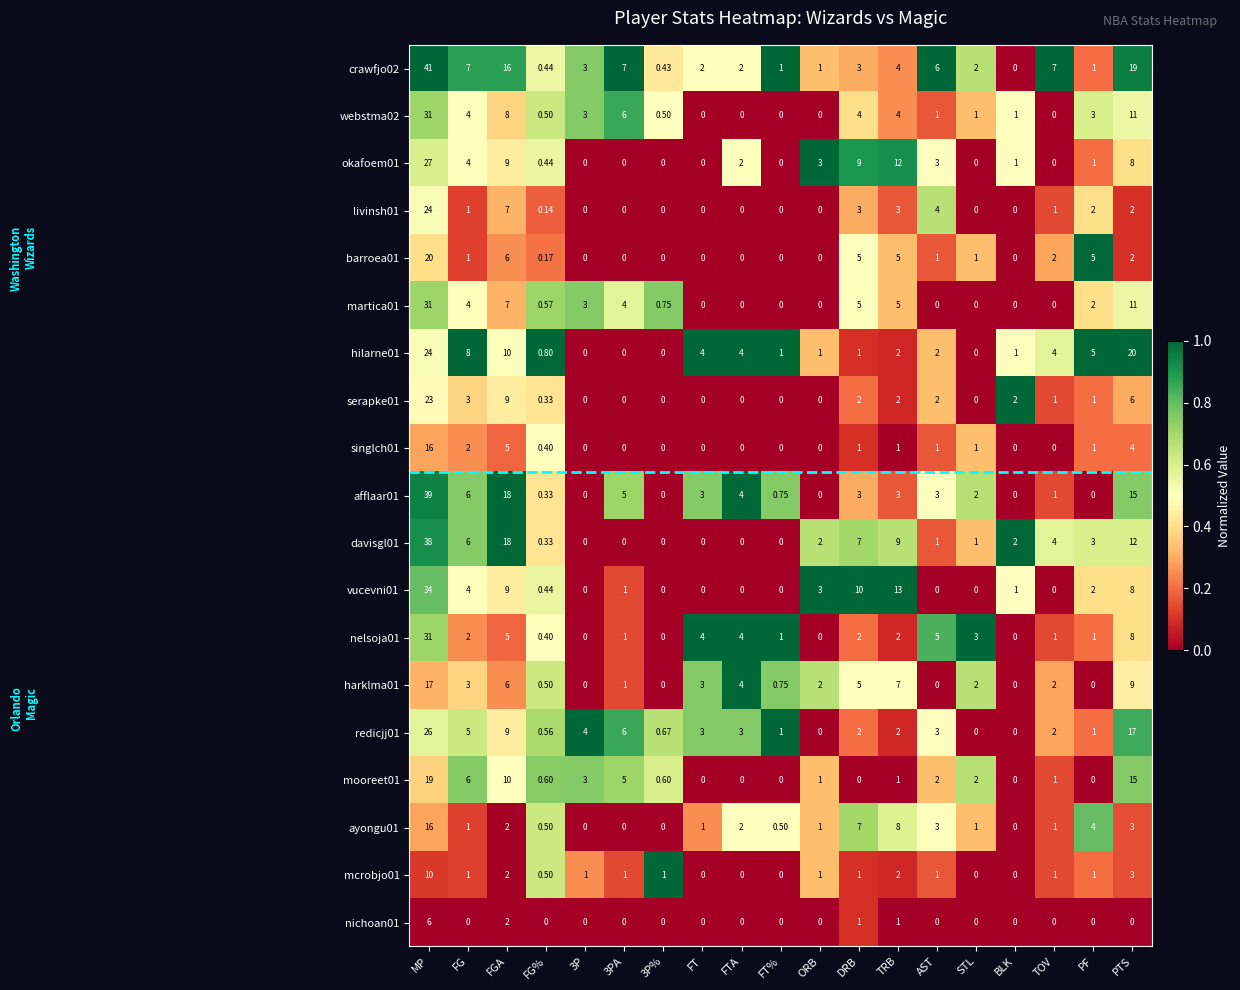

Which category has the highest value in the singlch01 series?

MP